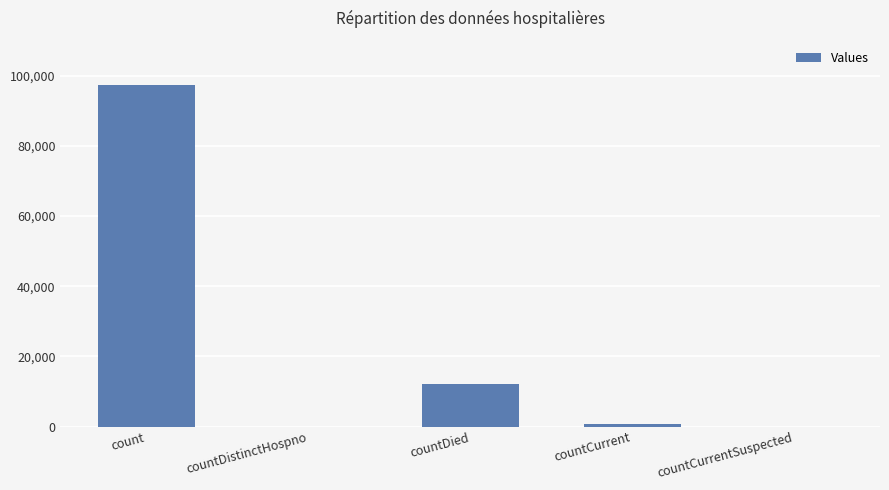

What is the ratio of the value at countDied to the value at count?

0.1